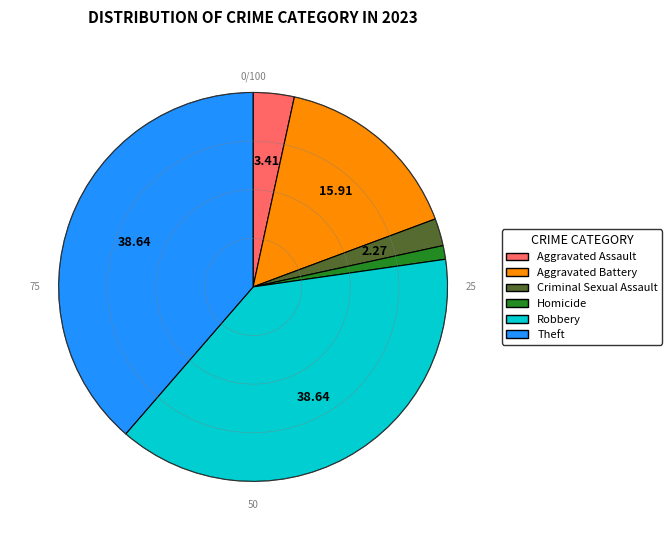

Is Robbery the majority of the pie?

No